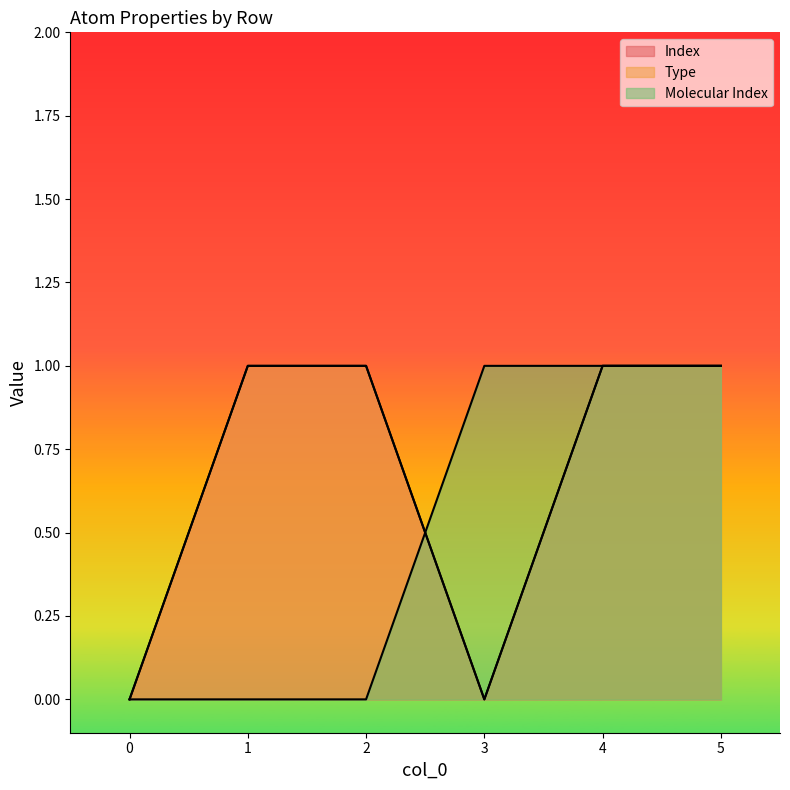

Reading left to right, extract all data points from this chart.

Index: 0	1	1	0	1	1
Type: 0	1	1	0	1	1
Molecular Index: 0	0	0	1	1	1